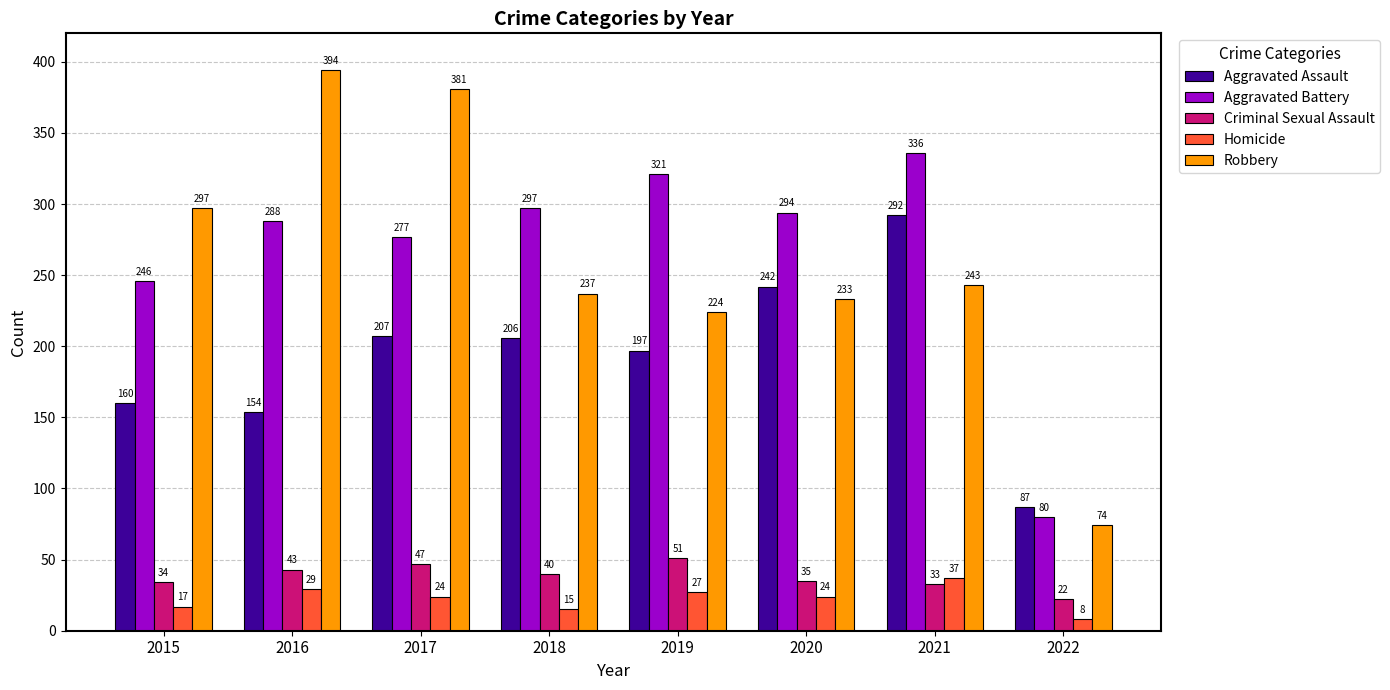

List the series in order of their peak value, highest first.

Robbery, Aggravated Battery, Aggravated Assault, Criminal Sexual Assault, Homicide